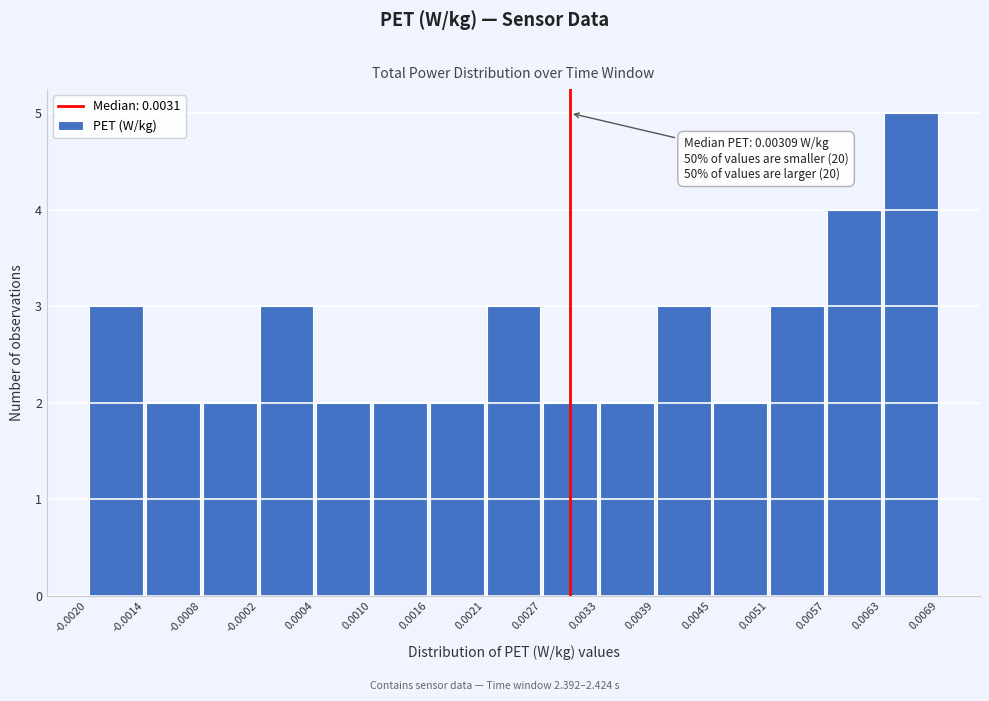

Over which range of the x-axis is the bar tallest?

0.0063 to 0.0069